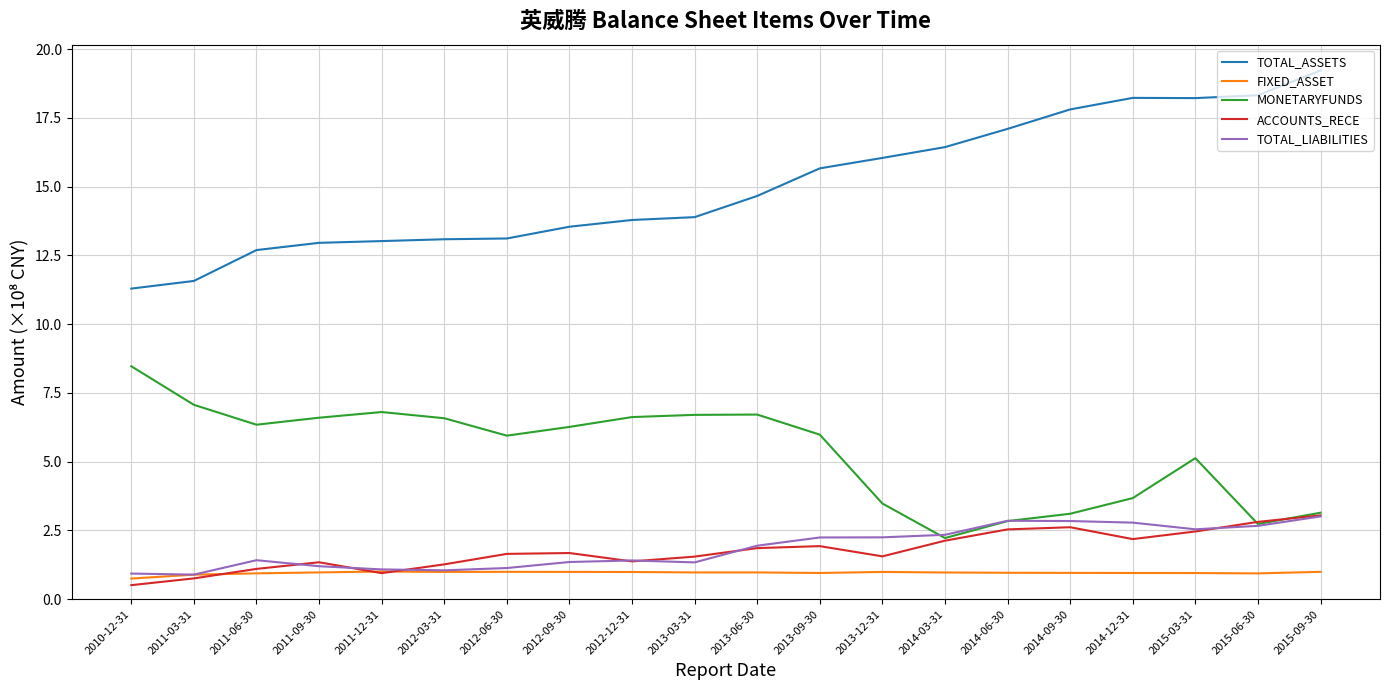

What is the highest value of the ACCOUNTS_RECE series?

3.1